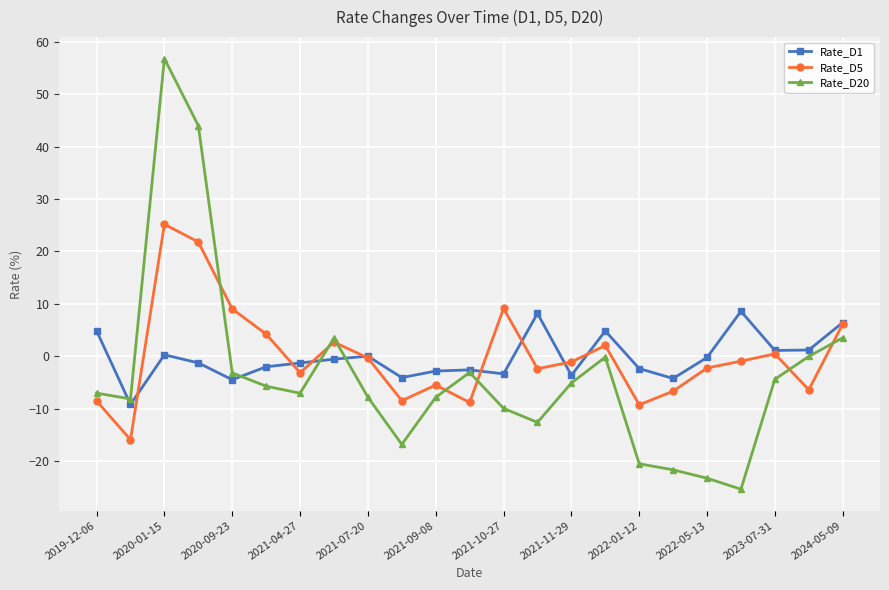

What is the smallest value displayed?

-25.4